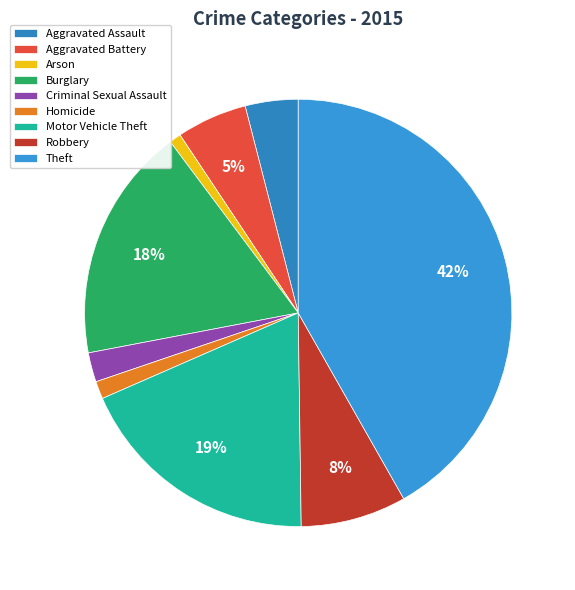

To the nearest percent, what is the difference between the largest and smallest slice percentages?

41%